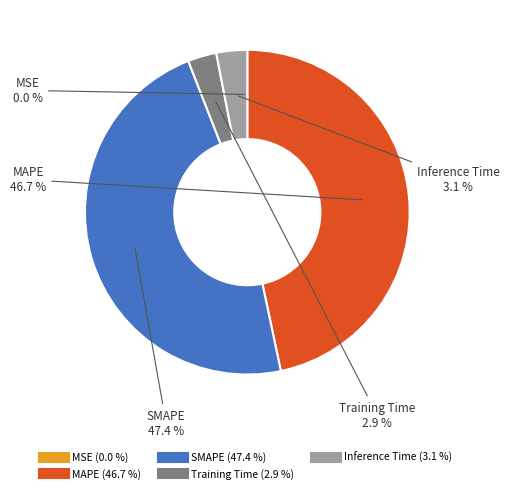

Is there a majority slice in this chart?

No